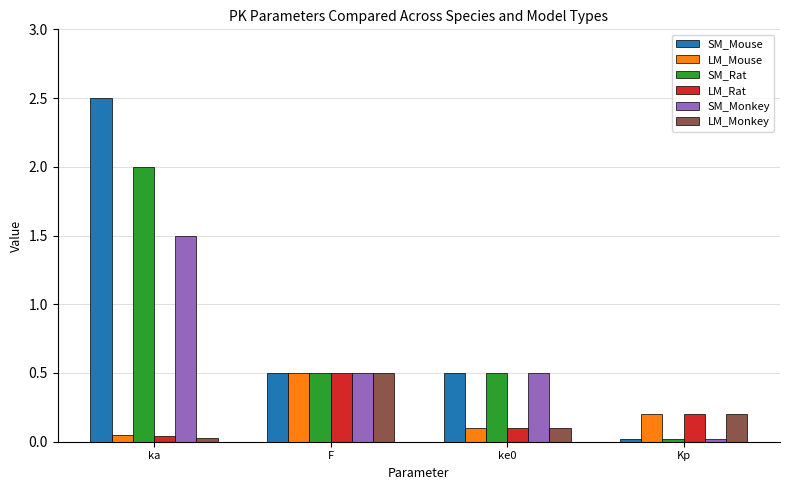

How many groups of bars are there?

4